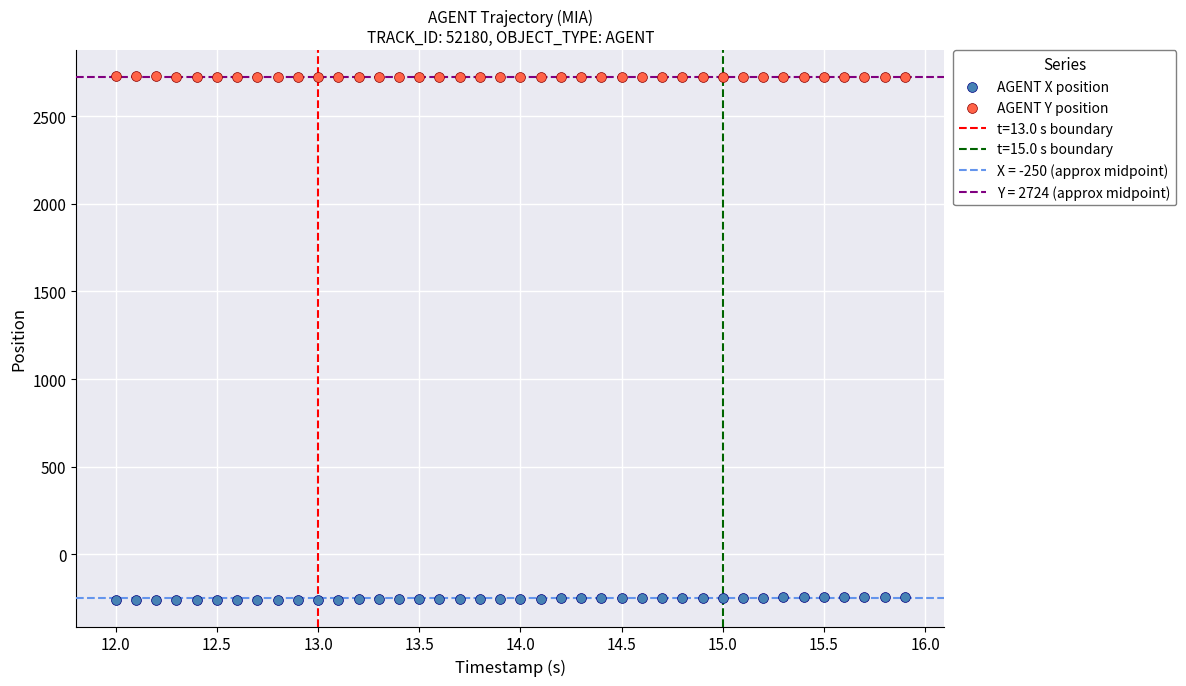

Which series reaches the minimum Y coordinate?

AGENT X position